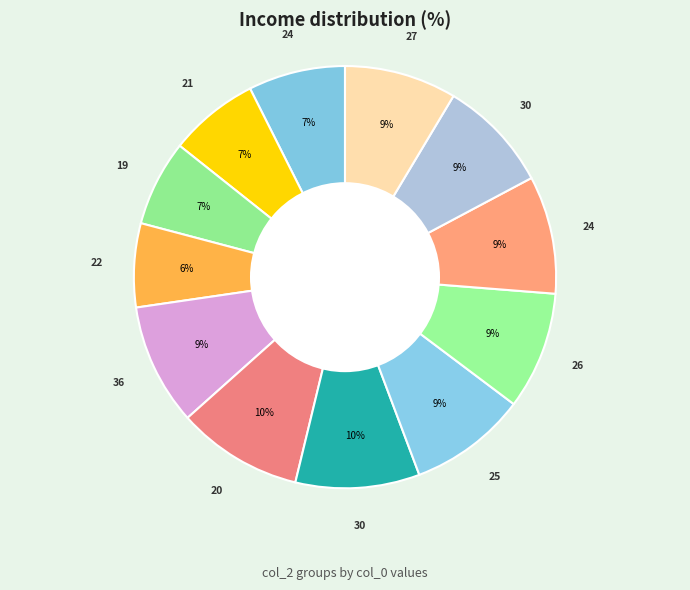

How many segments does this pie chart have?

12